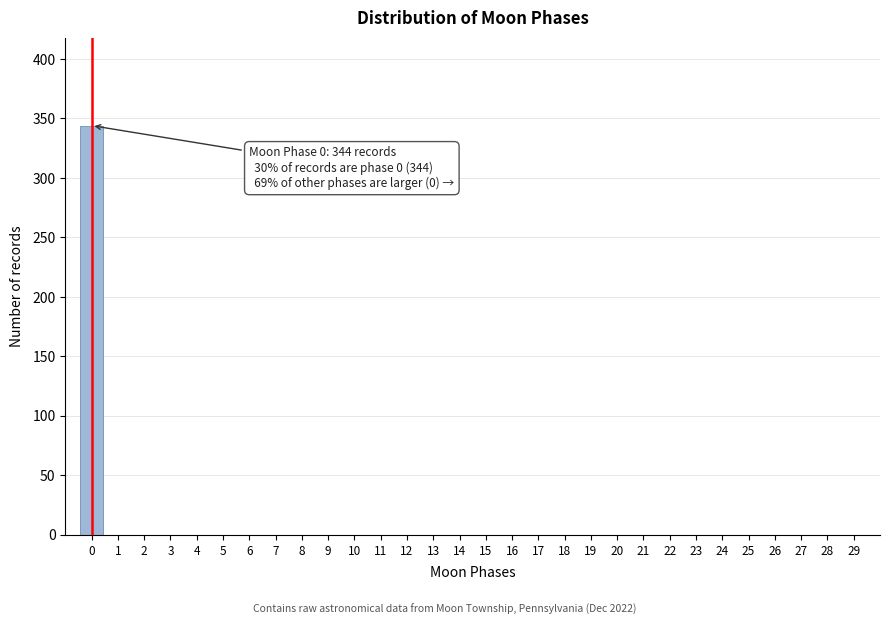

Reading left to right, transcribe all the data shown in this chart.

0=344	1=0	2=0	3=0	4=0	5=0	6=0	7=0	8=0	9=0	10=0	11=0	12=0	13=0	14=0	15=0	16=0	17=0	18=0	19=0	20=0	21=0	22=0	23=0	24=0	25=0	26=0	27=0	28=0	29=0